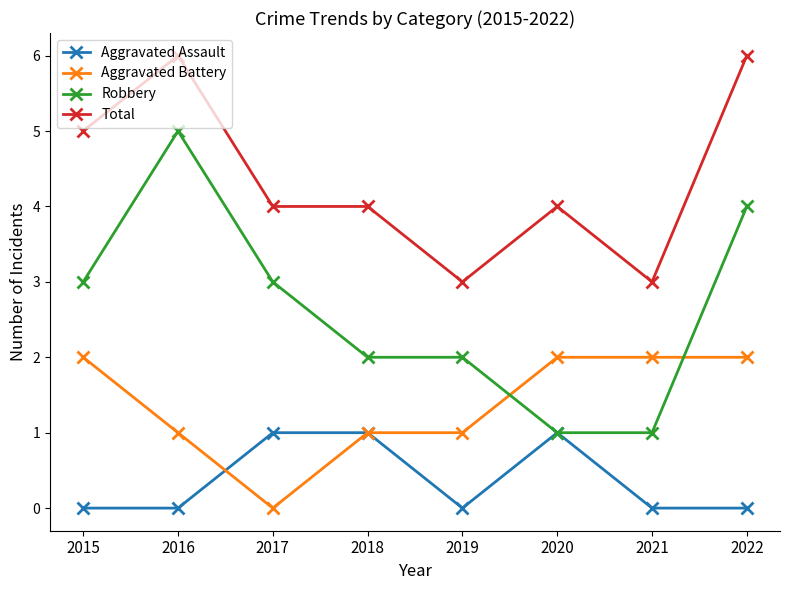

True or false: Total and Aggravated Assault cross at least once.

False